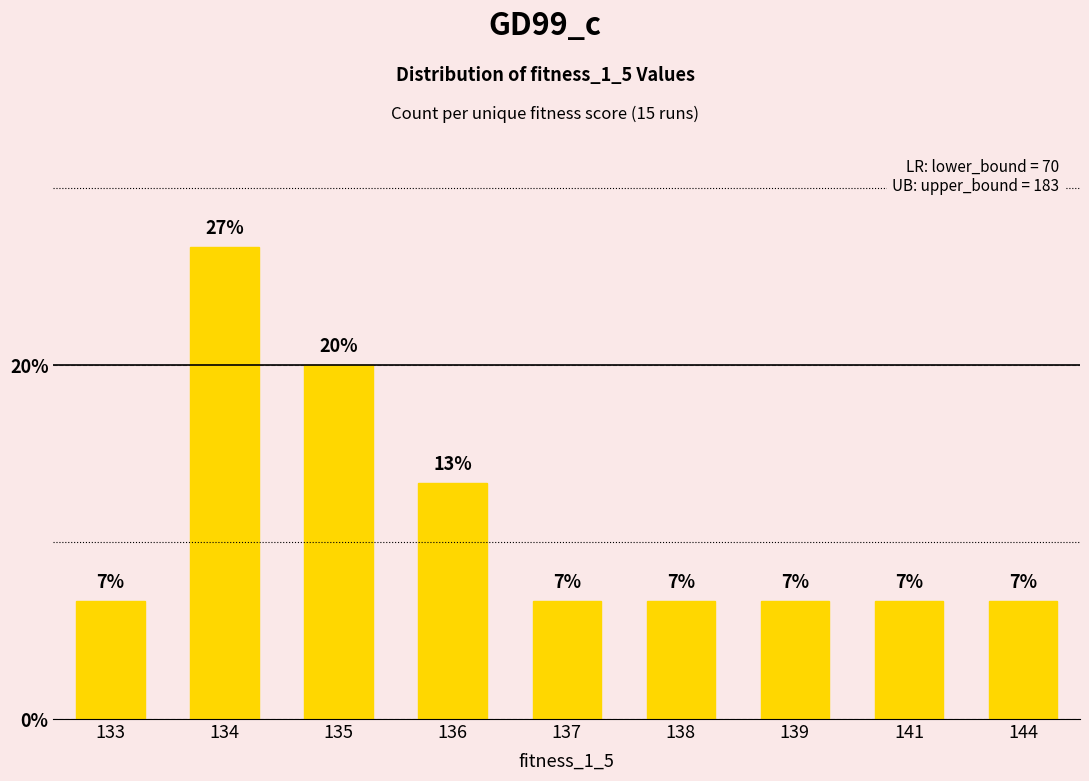

Between 135 and 136, which is larger?

135